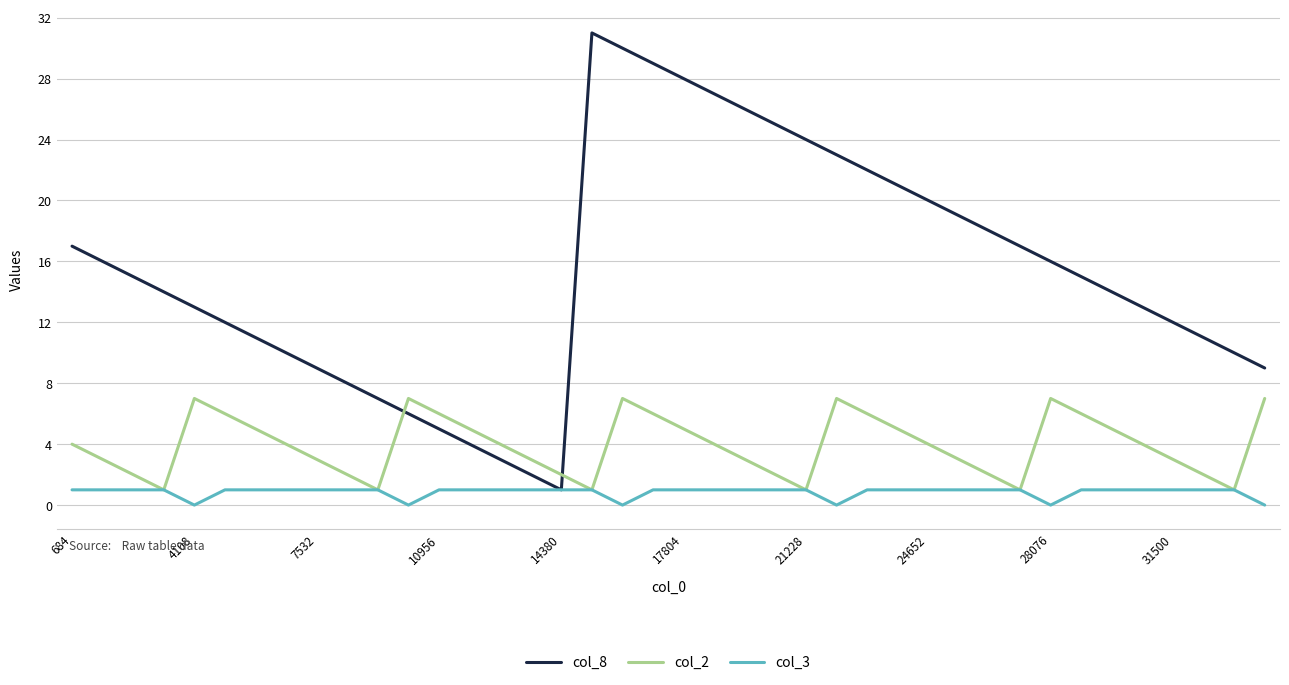

Which series has the widest spread of values?

col_8